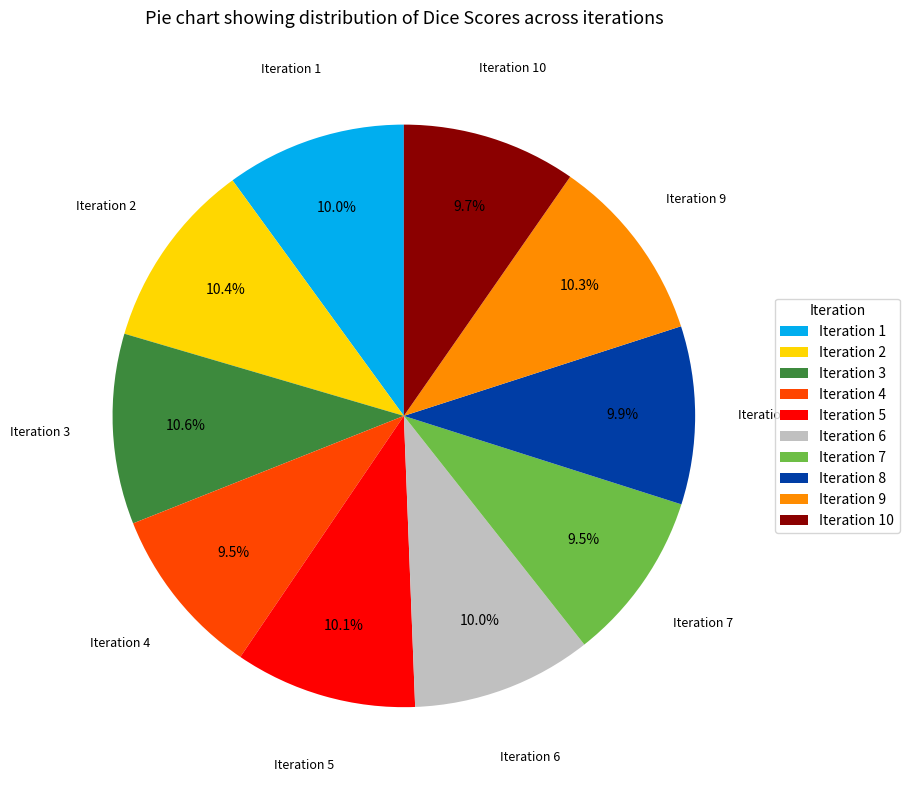

Does Iteration 8 represent more than half of the total?

No